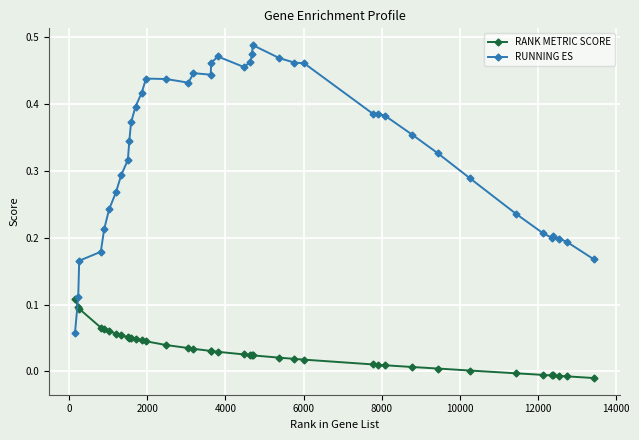

Count the number of categories in the chart.

40